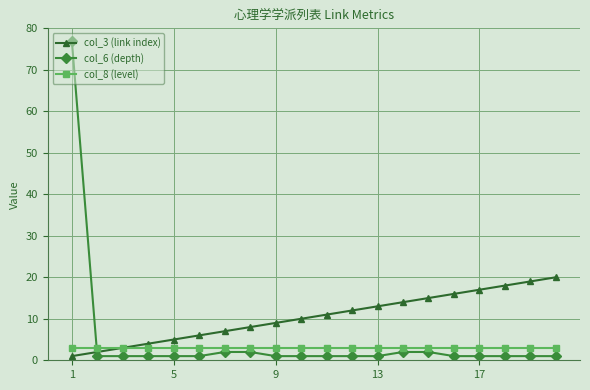

True or false: col_8 (level) and col_6 (depth) intersect in this chart.

True